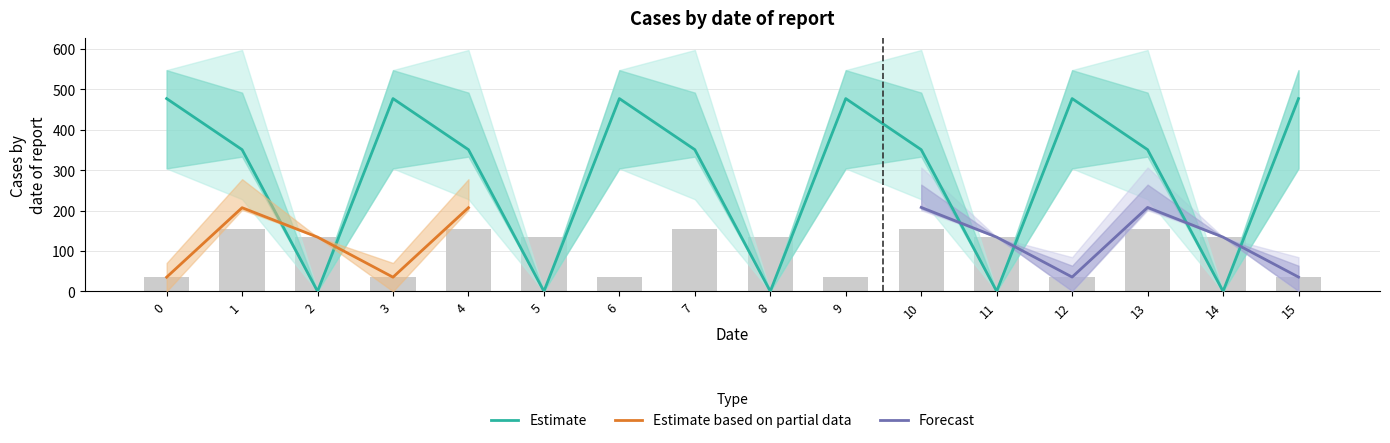

True or false: col_8 has a value of 175.1 at 10.

False